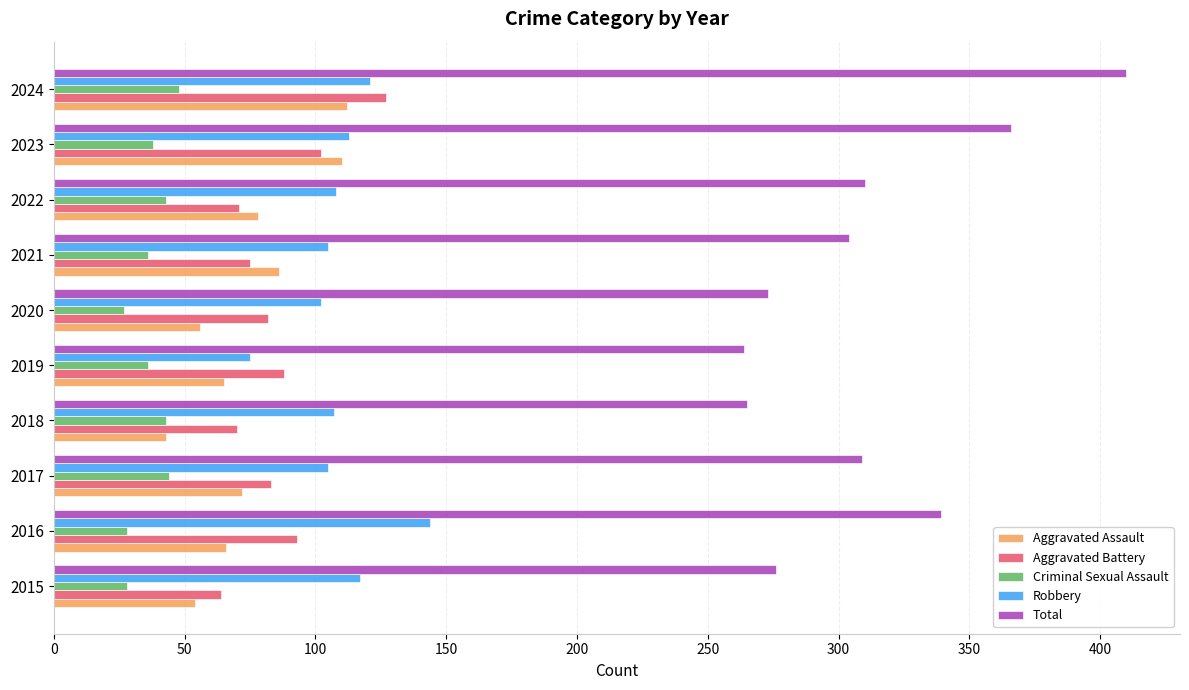

Which series has the largest range (max minus min)?

Total